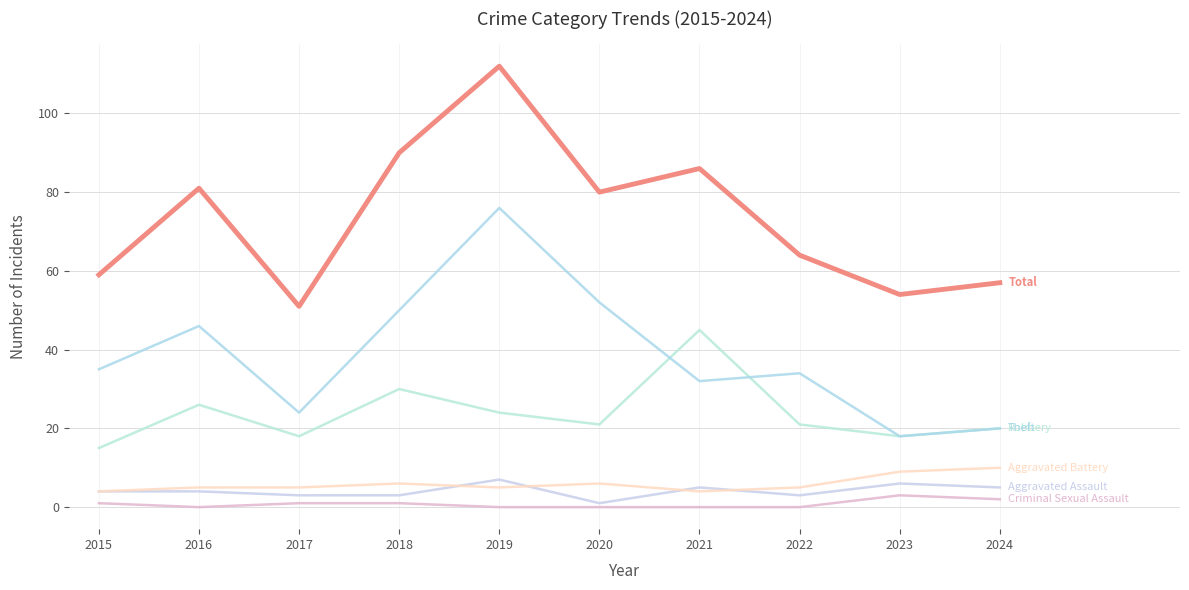

Reading left to right, list all the values displayed in this chart.

Aggravated Assault: 2015=4	2016=4	2017=3	2018=3	2019=7	2020=1	2021=5	2022=3	2023=6	2024=5
Aggravated Battery: 2015=4	2016=5	2017=5	2018=6	2019=5	2020=6	2021=4	2022=5	2023=9	2024=10
Robbery: 2015=15	2016=26	2017=18	2018=30	2019=24	2020=21	2021=45	2022=21	2023=18	2024=20
Theft: 2015=35	2016=46	2017=24	2018=50	2019=76	2020=52	2021=32	2022=34	2023=18	2024=20
Total: 2015=59	2016=81	2017=51	2018=90	2019=112	2020=80	2021=86	2022=64	2023=54	2024=57
Criminal Sexual Assault: 2015=1	2016=0	2017=1	2018=1	2019=0	2020=0	2021=0	2022=0	2023=3	2024=2